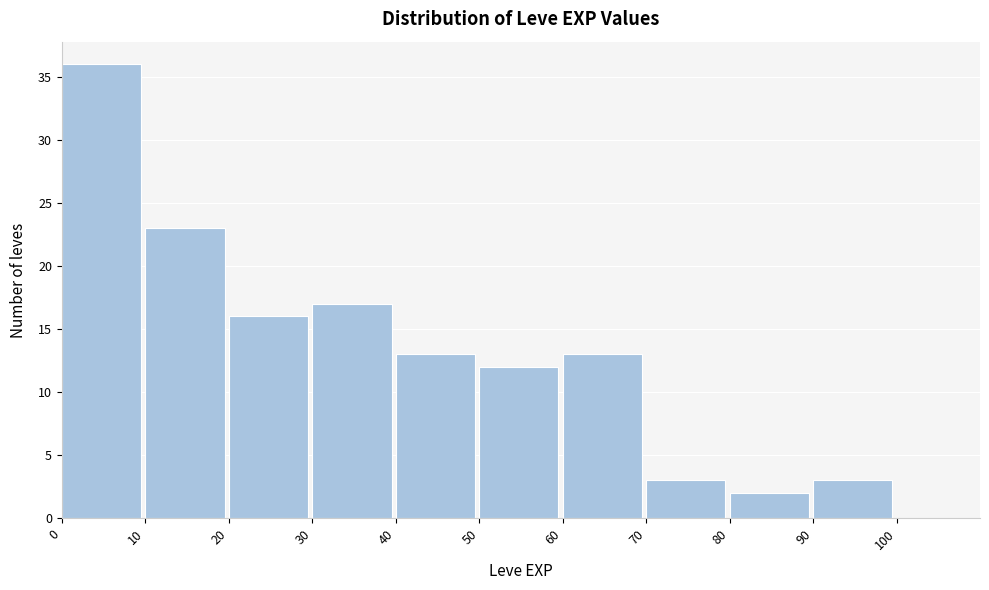

What is the height of the bar covering 30 to 40 on the x-axis? The values are not printed on the chart, so give them approximately, as read against the axis.

17